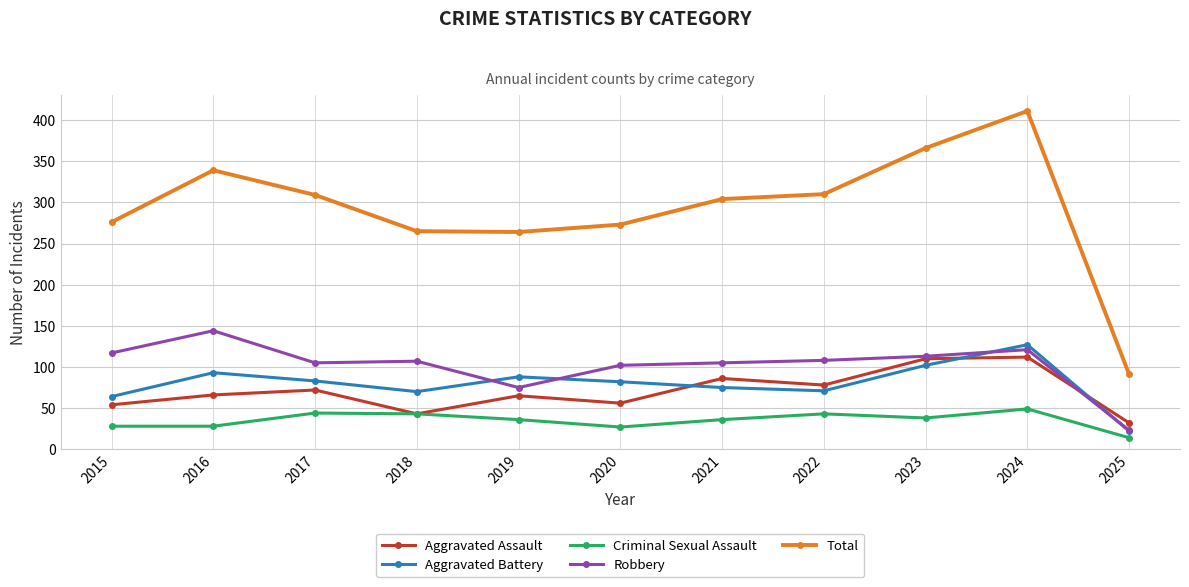

The value of Criminal Sexual Assault at 2024 is 49. True or false?

True